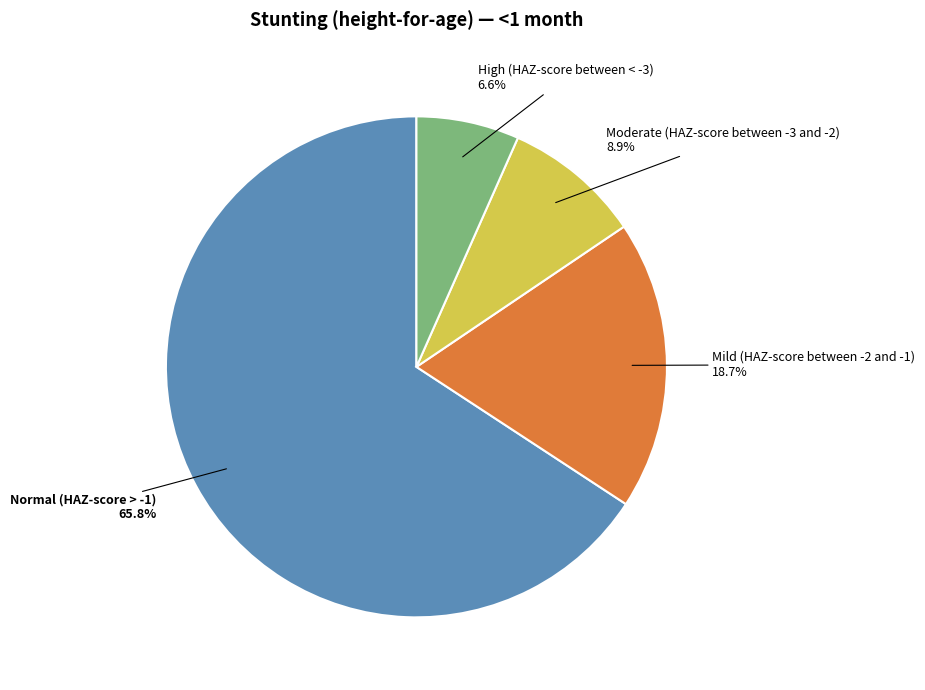

Which category has the smallest portion of the pie?

High (HAZ-score between < -3)